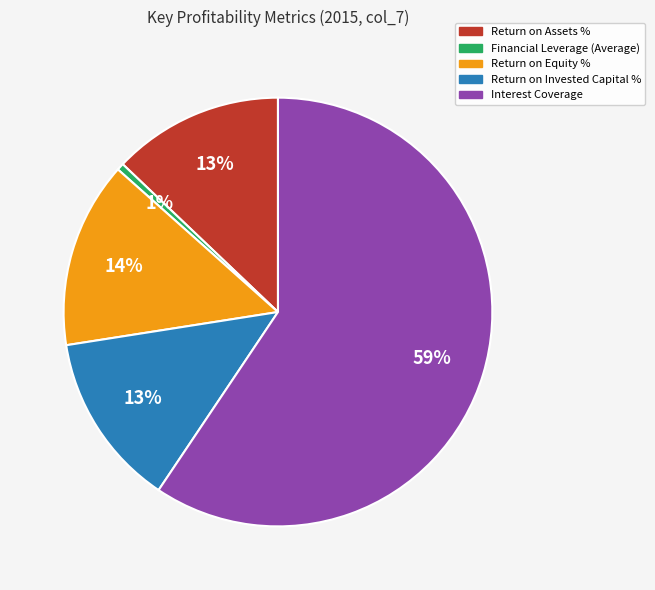

Which category accounts for the majority?

Interest Coverage